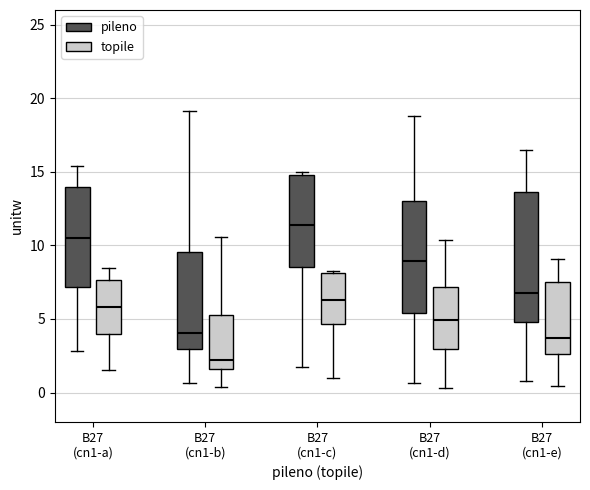

Where does the median line of the box for B27 (cn1-b) (topile) sit on the y-axis? The values are not printed on the chart, so give them approximately, as read against the axis.

2.0